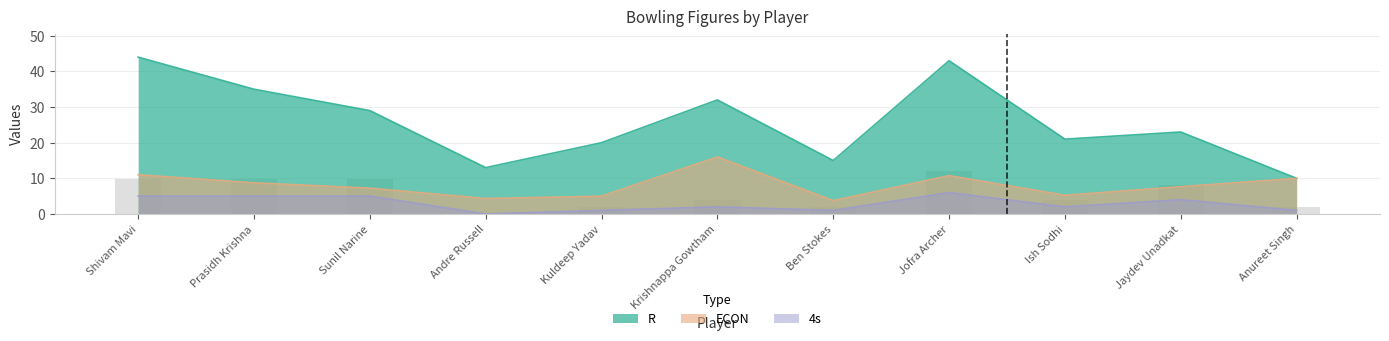

Count the number of data series in this chart.

3